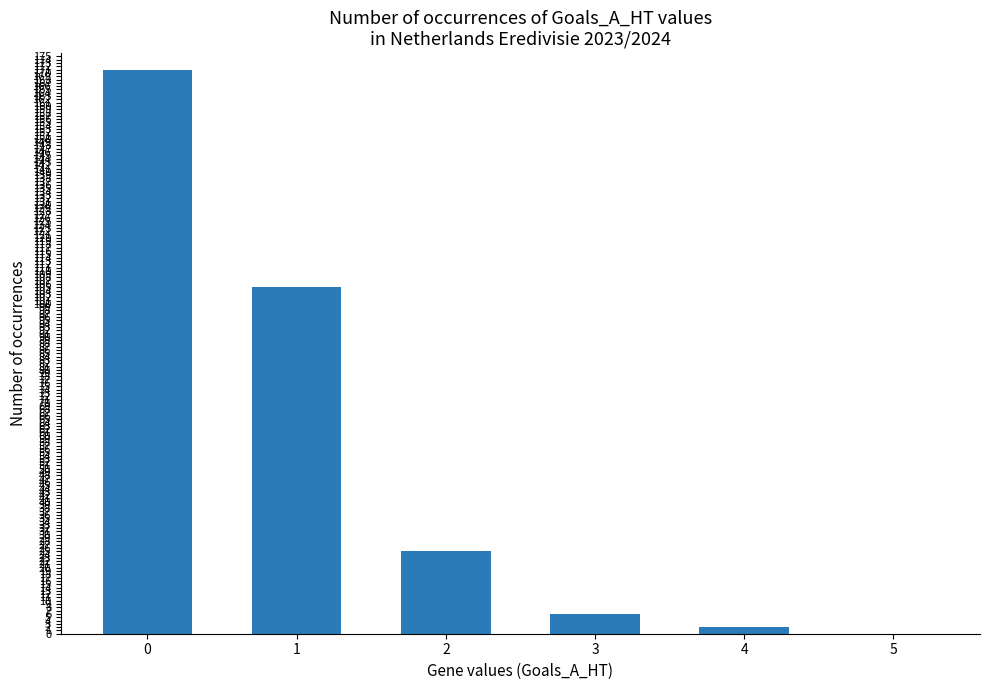

How many positive values are there?

5